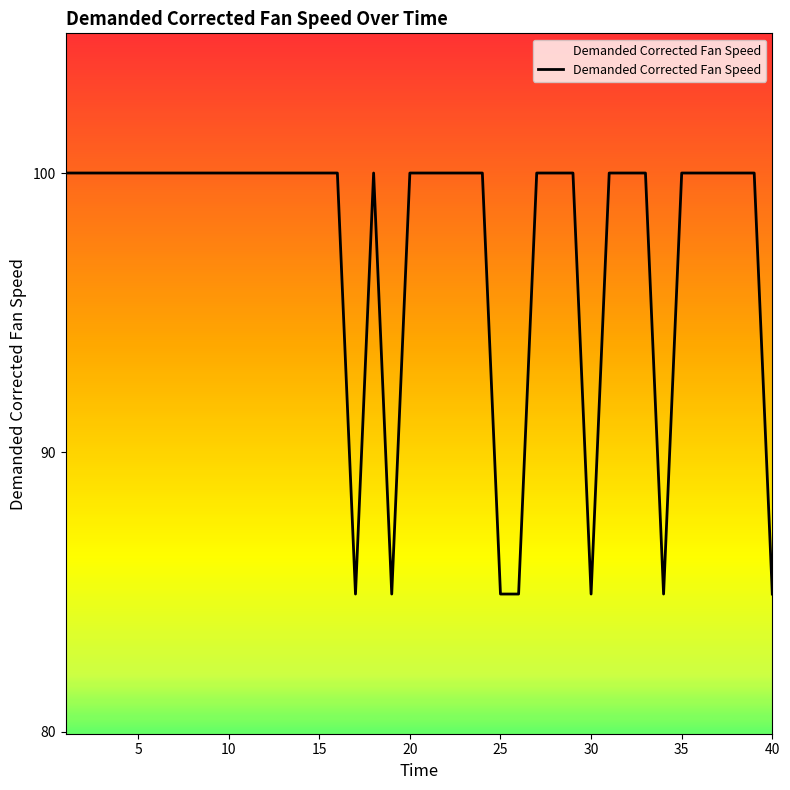

What is the minimum value shown in the chart?

84.9